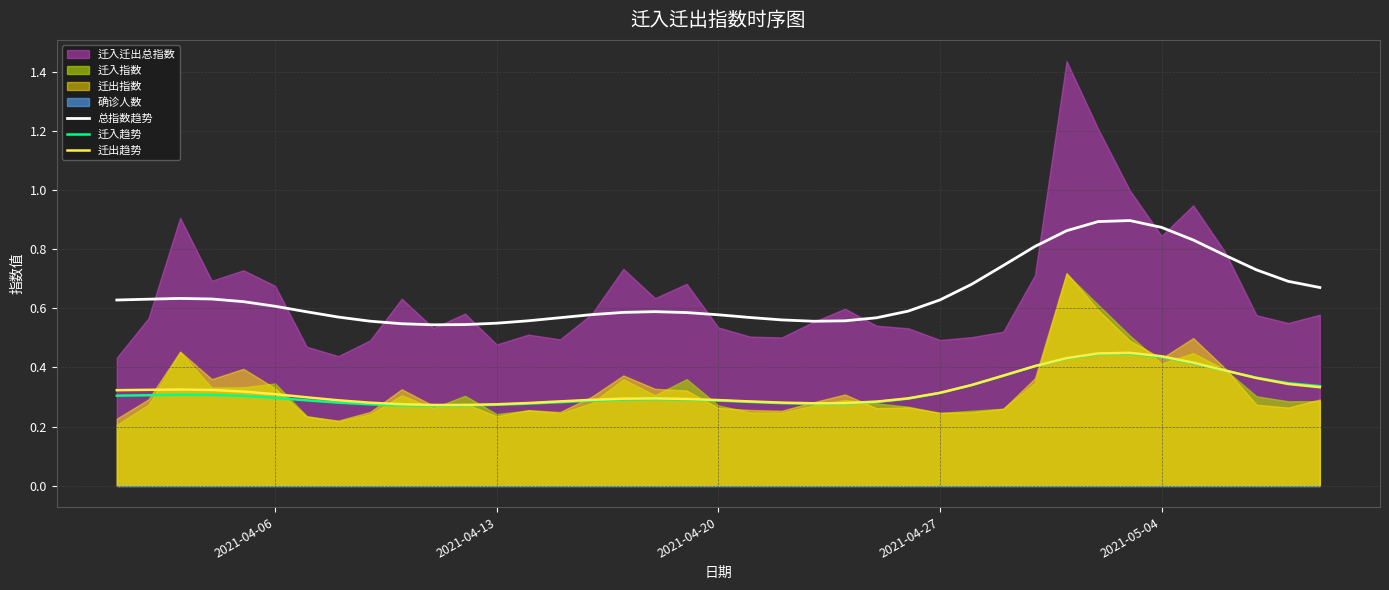

What is the sum of all 迁出趋势 values?

12.7